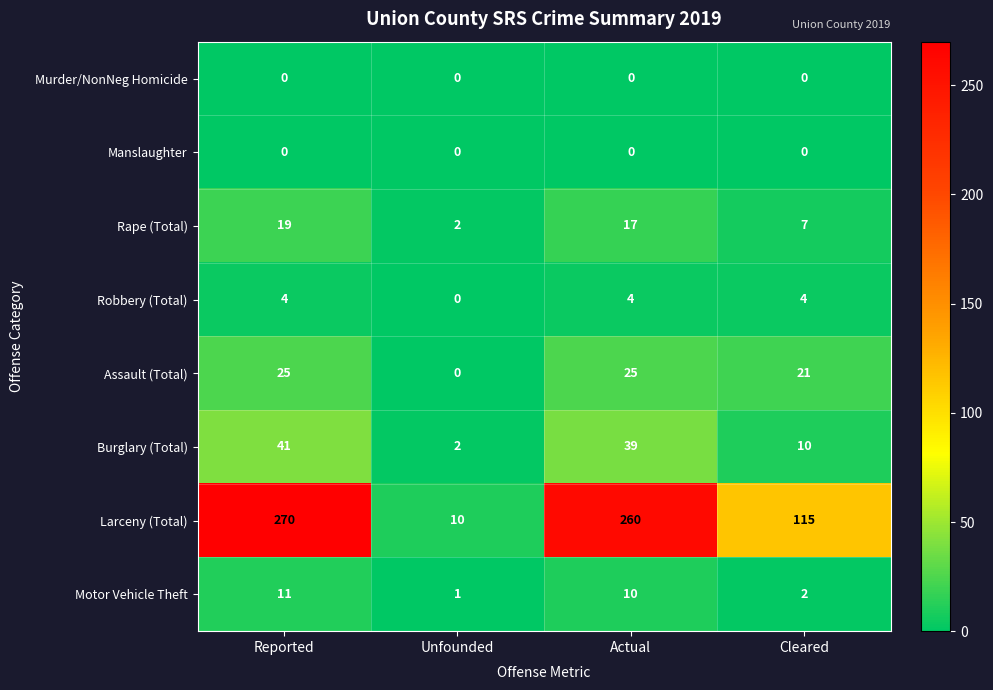

True or false: Larceny (Total) has a value of 77 at Cleared.

False